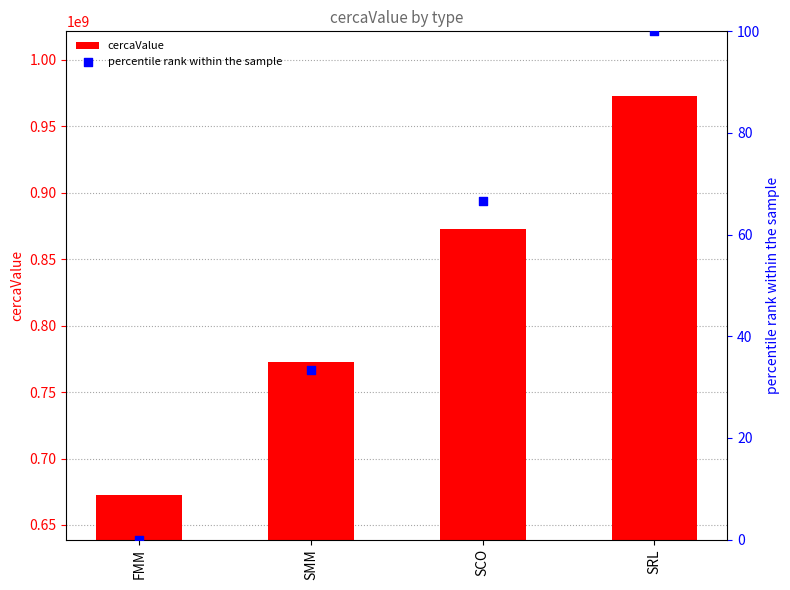

Which series reaches the maximum Y coordinate?

cercaValue